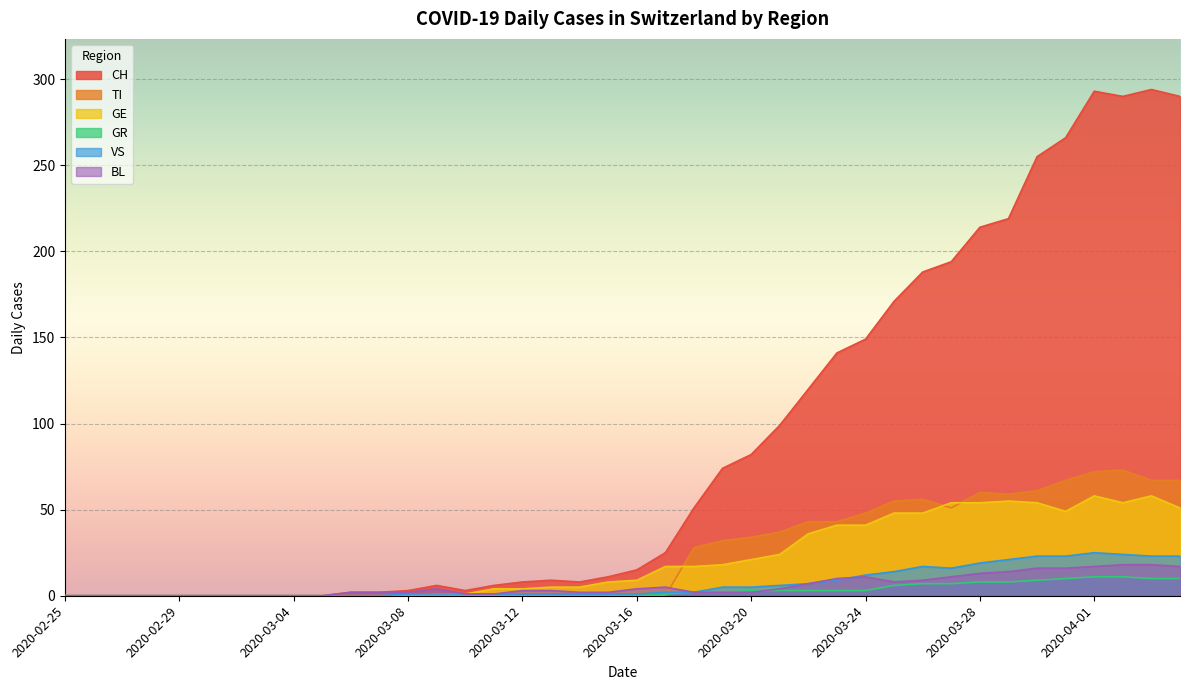

What is the average value of the TI series?

24